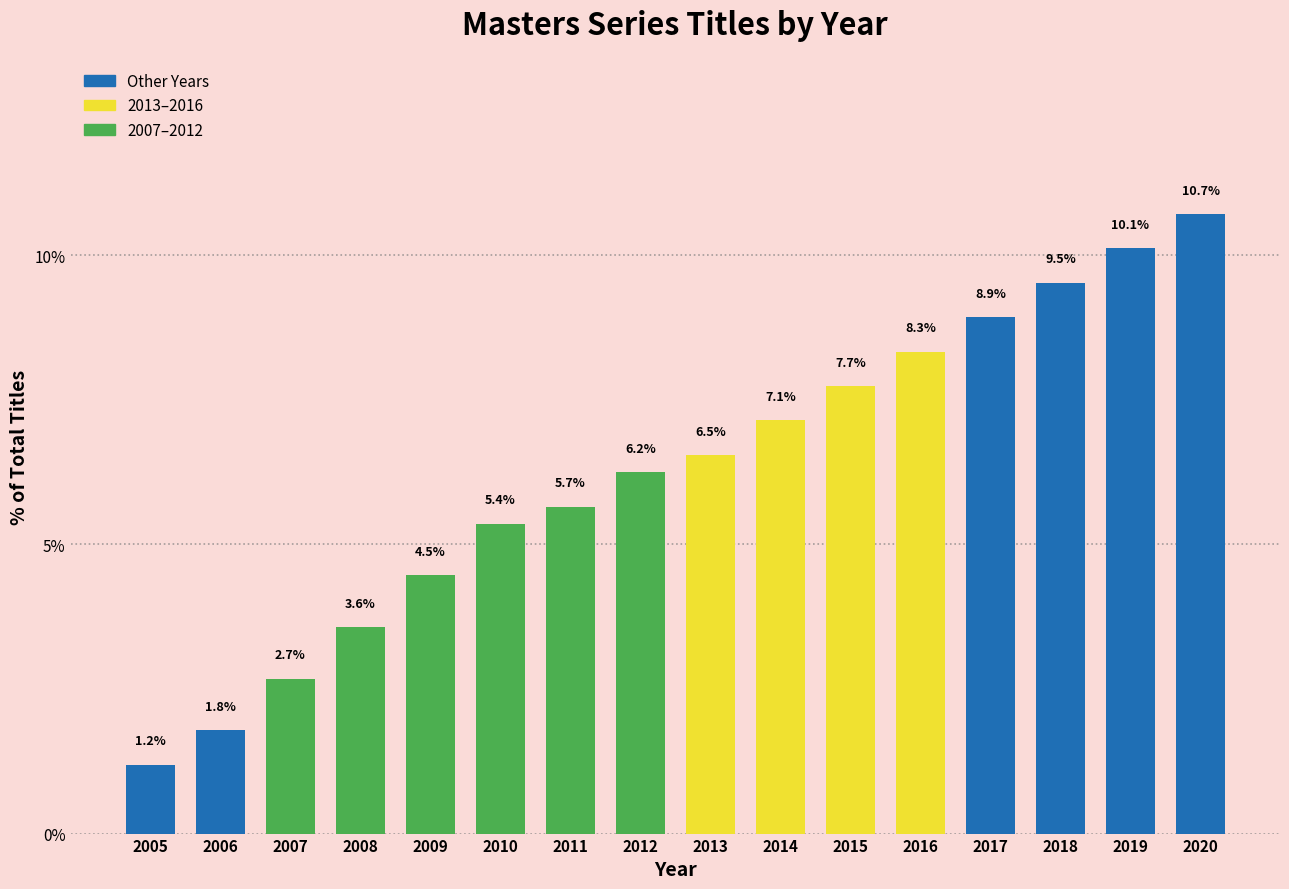

Read the value at 2013.

6.5